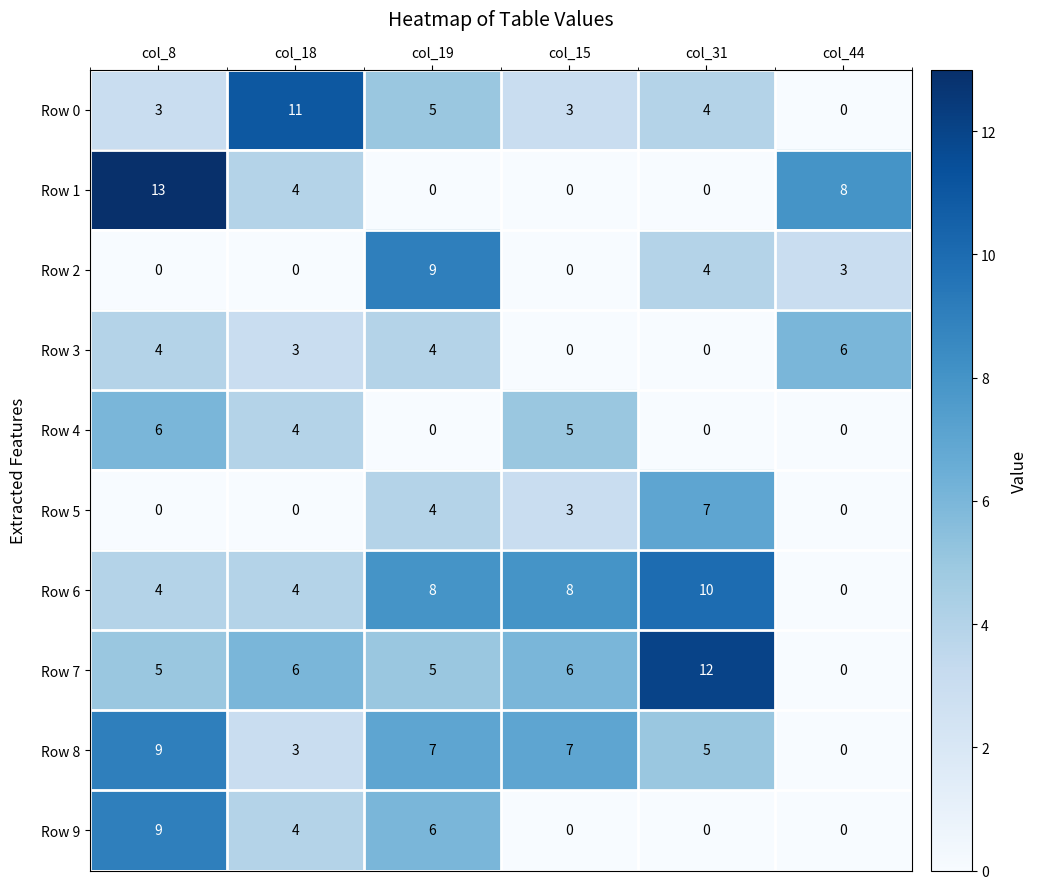

What is the spread (max minus min) of values at col_18?

11